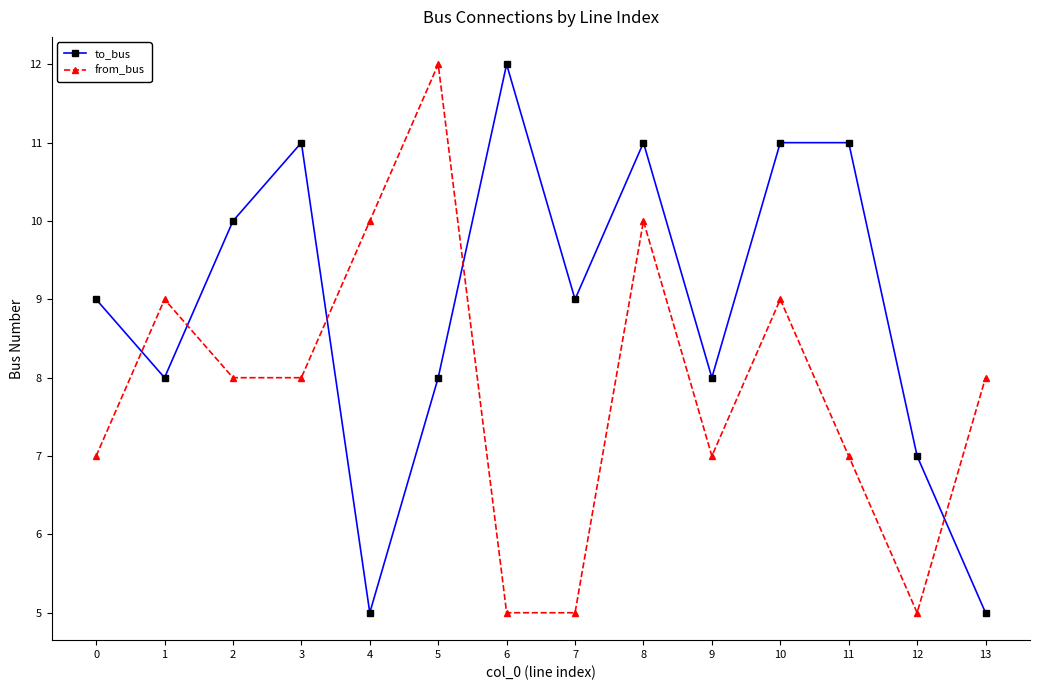

What is the approximate value of from_bus at 2?

8